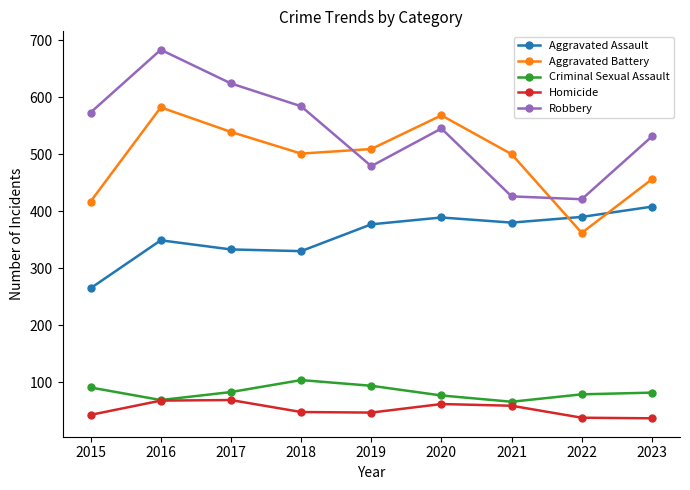

Which series has the widest spread of values?

Robbery